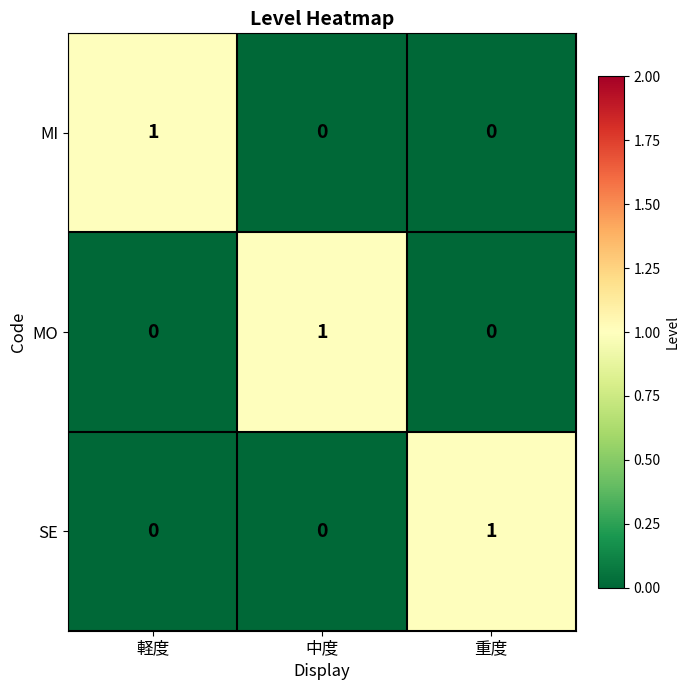

True or false: MO has a value of 2 at 中度.

False